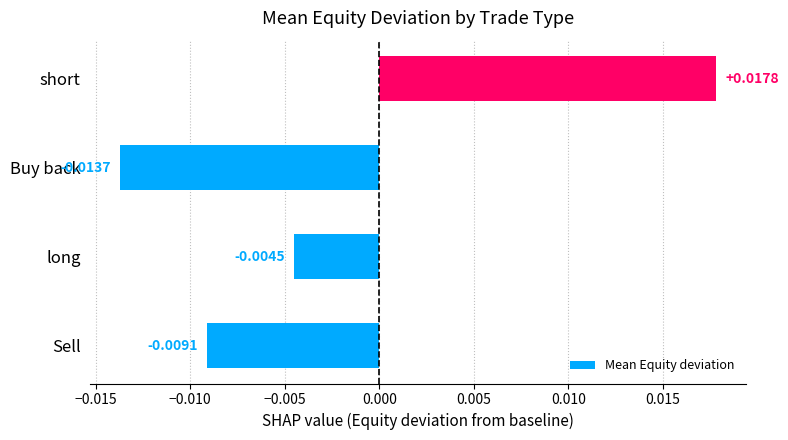

Where is the data nearest to the value 0?

long